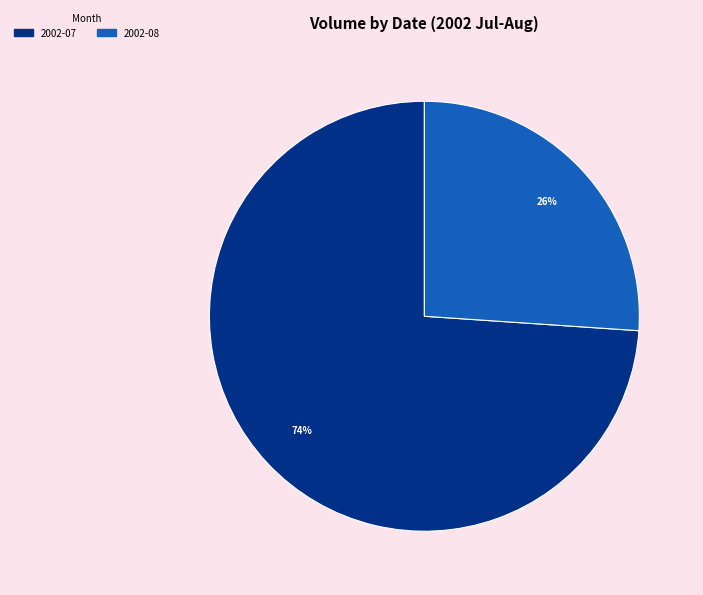

Is there a majority slice in this chart?

Yes